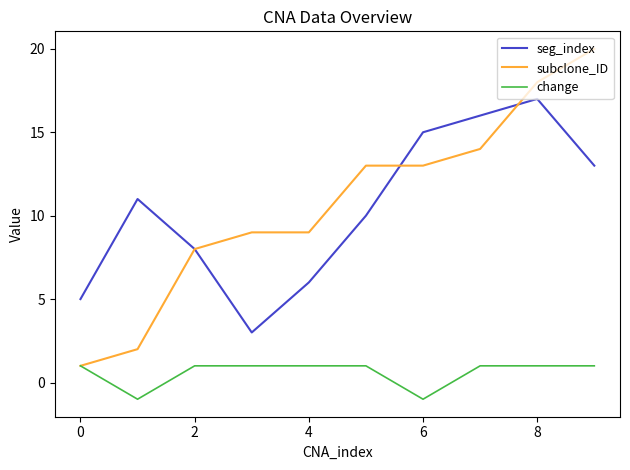

True or false: seg_index and change cross at least once.

False